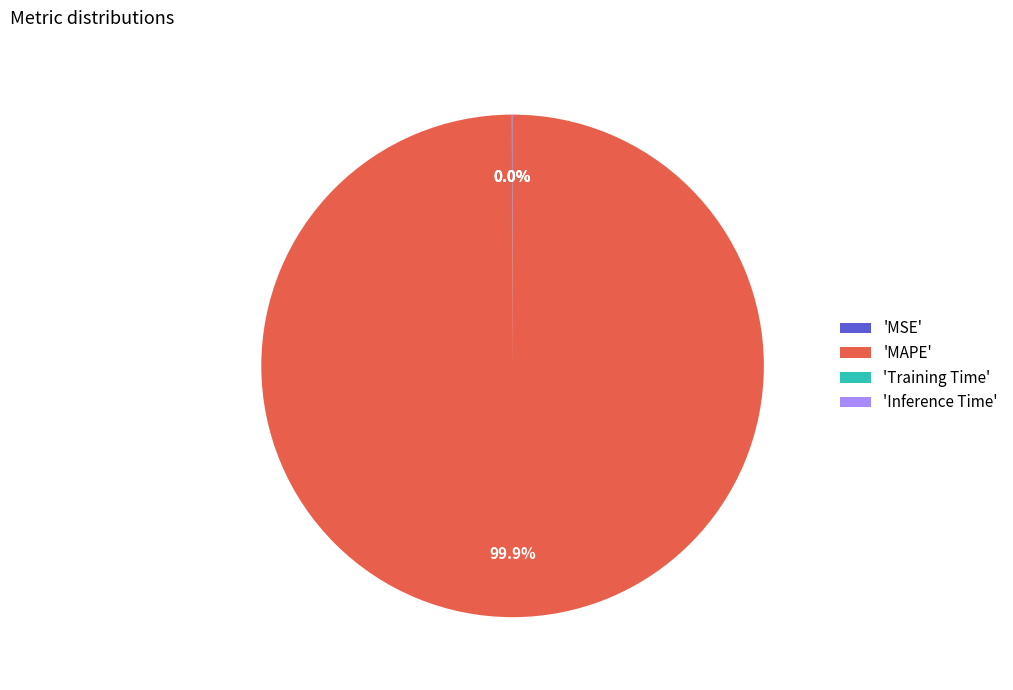

Which slice is the largest?

'MAPE'